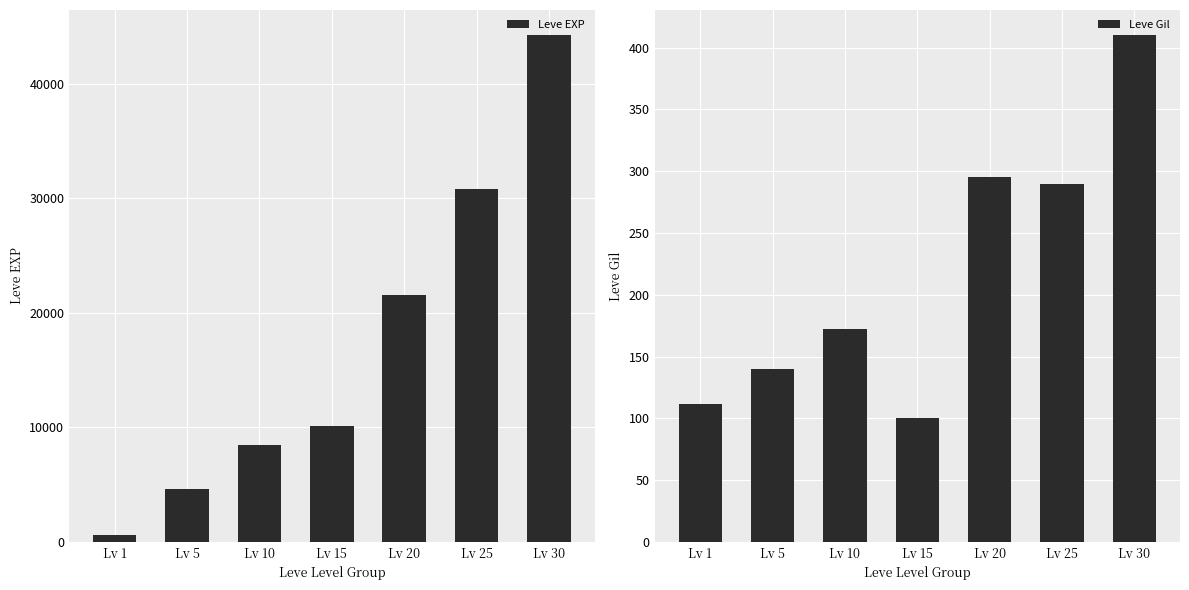

True or false: Leve EXP has a value of 630 at Lv 1.

True